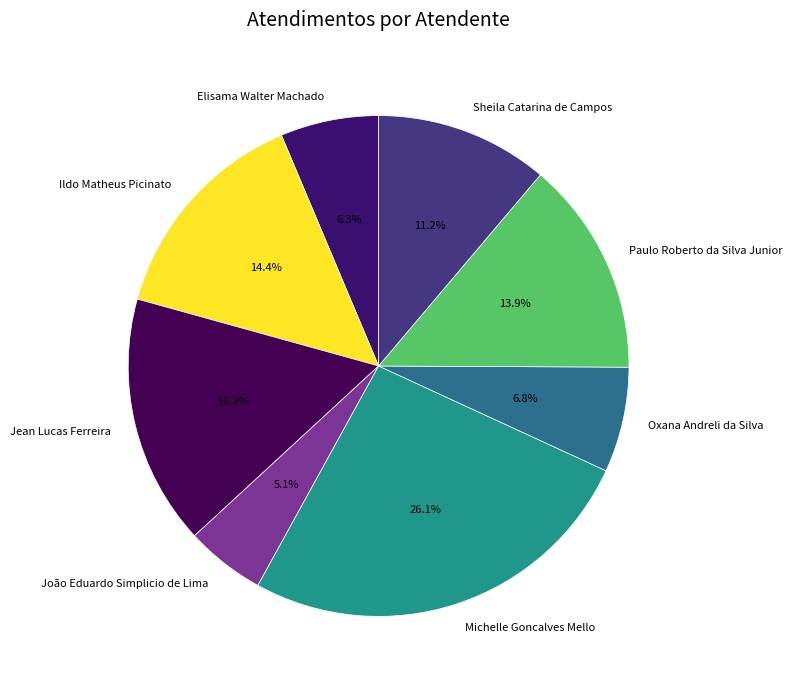

To the nearest percent, what is the average slice percentage?

12%